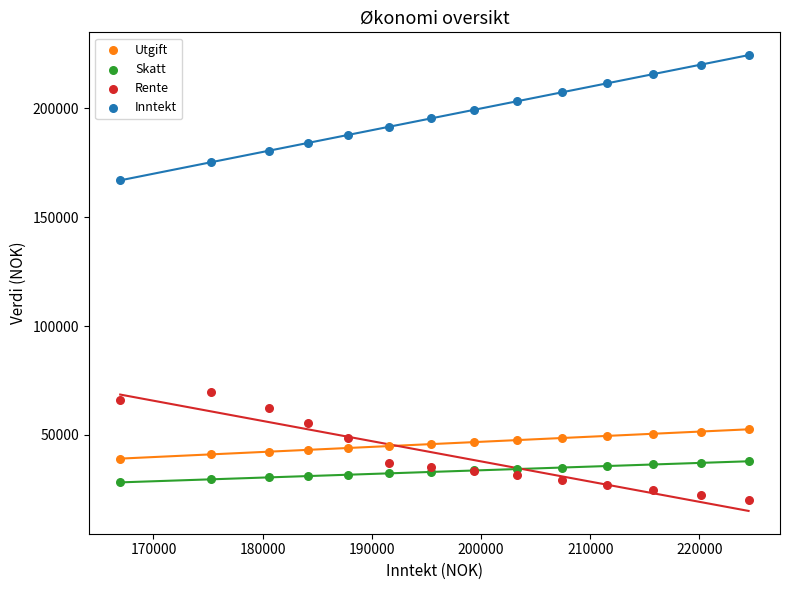

Across all series, what Y value is closest to 122269?

166950.0